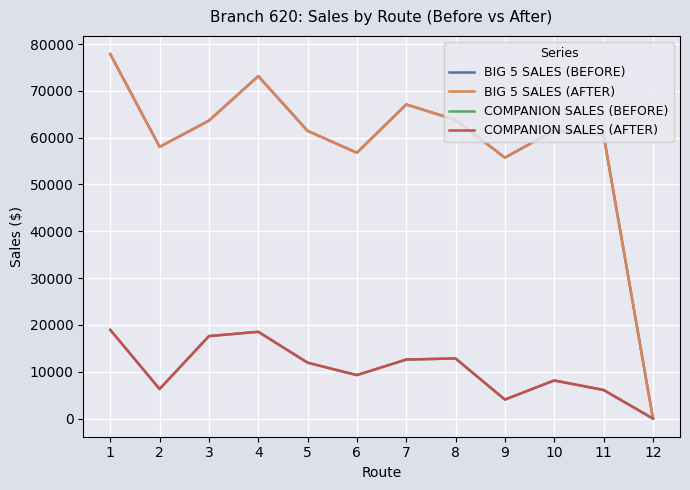

What is the maximum value shown in the chart?

77849.1